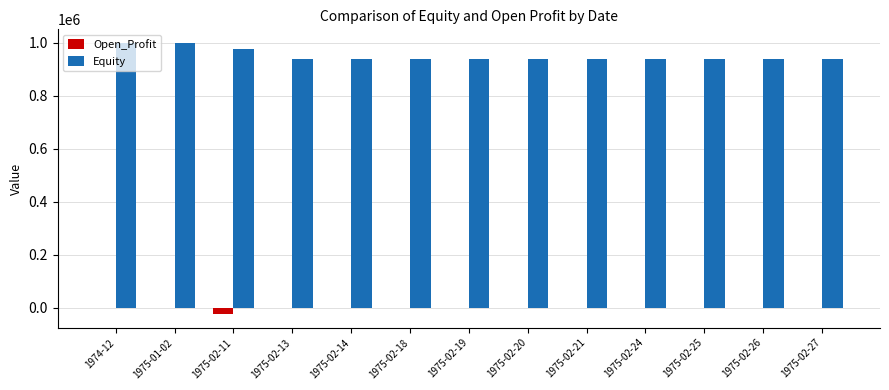

Which series has the largest total across all categories?

Equity